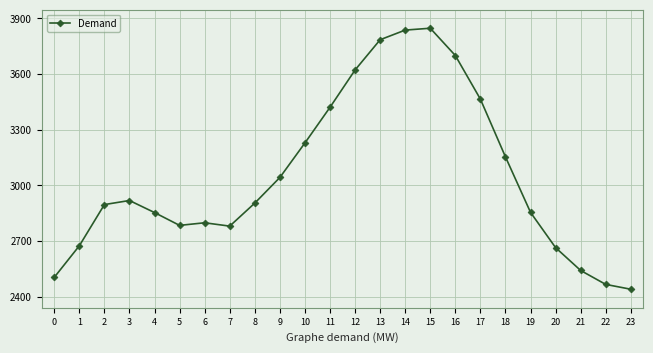

Where is the data nearest to the value 3144?

18